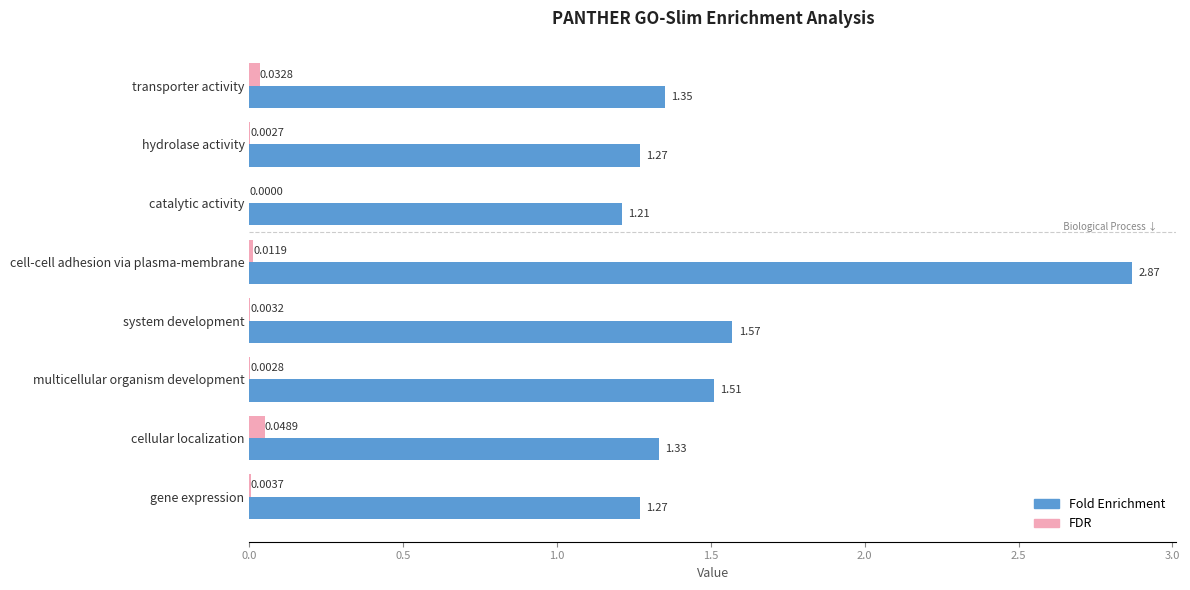

Which category has the highest value across all series?

cell-cell adhesion via plasma-membrane